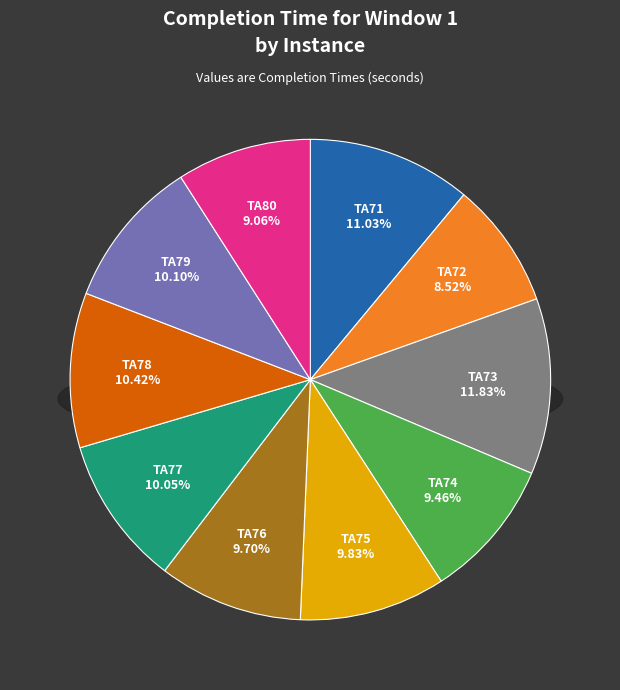

Count the number of slices in the pie.

10